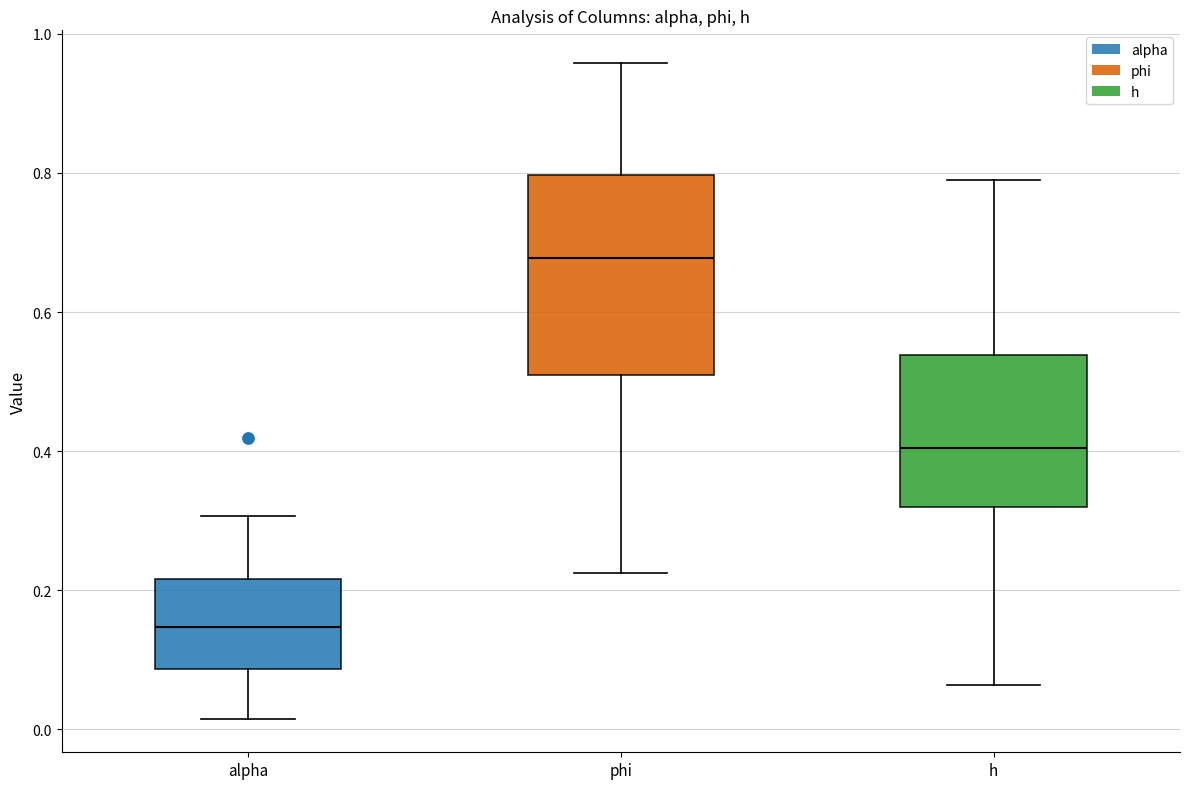

Reading left to right, read every box against the y-axis: the position of its median line, the range the box covers, and the ends of its whiskers. The values are not printed on the chart, so give them approximately, as read against the axis.

alpha: median 0.14, box 0.08 to 0.22, whiskers 0.02 to 0.30
phi: median 0.68, box 0.50 to 0.80, whiskers 0.22 to 0.96
h: median 0.40, box 0.32 to 0.54, whiskers 0.06 to 0.78